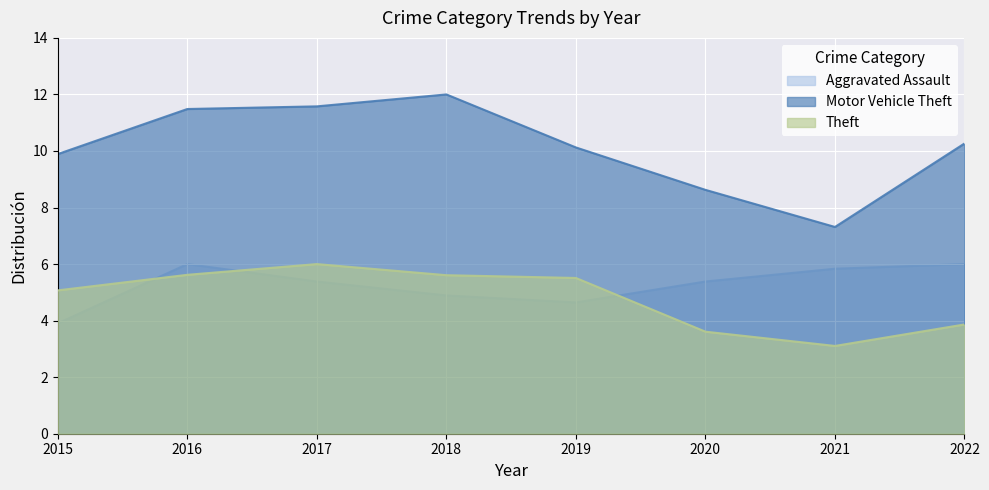

At how many categories does at least one series exceed 6?

8